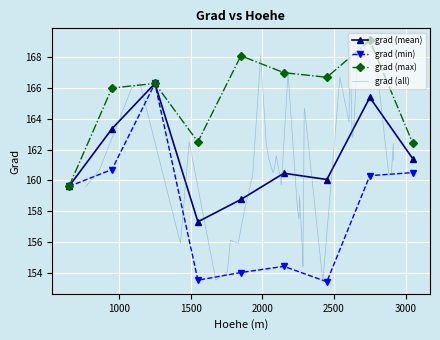

What is the maximum value for grad (min)?

166.3